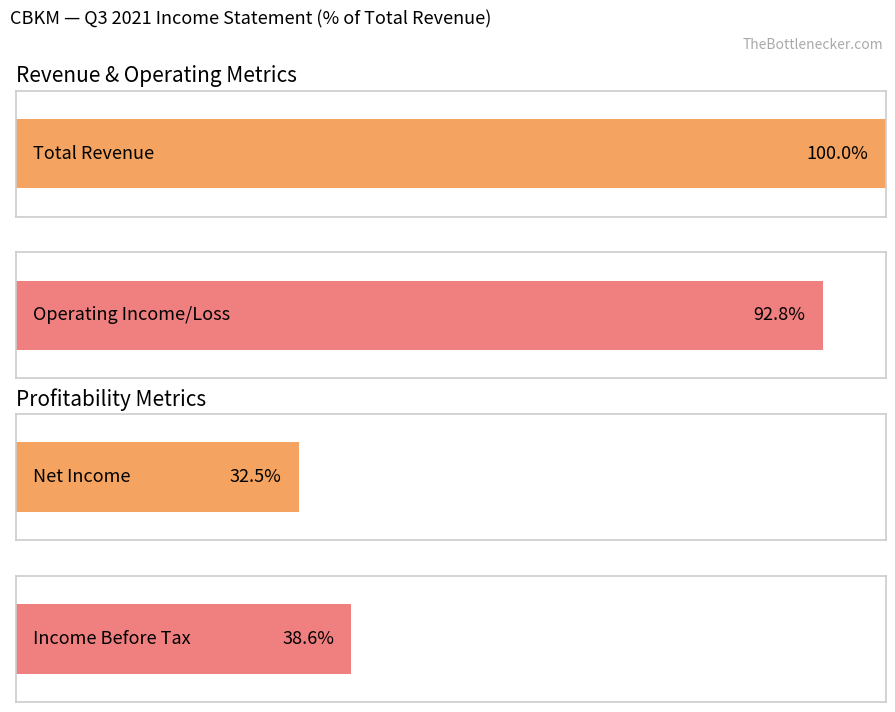

Which series has the largest range (max minus min)?

Total Revenue